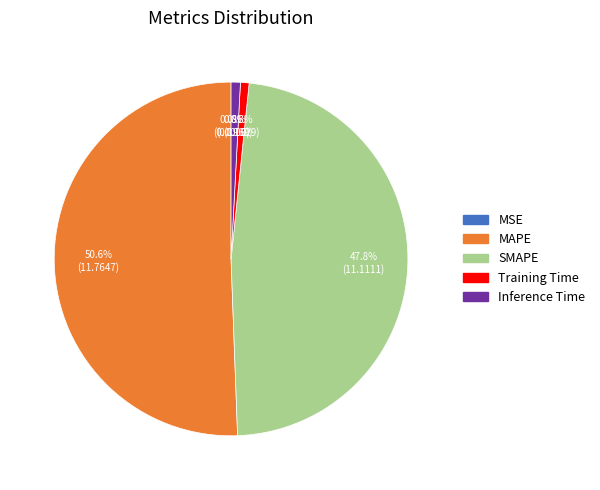

Is Inference Time the majority of the pie?

No